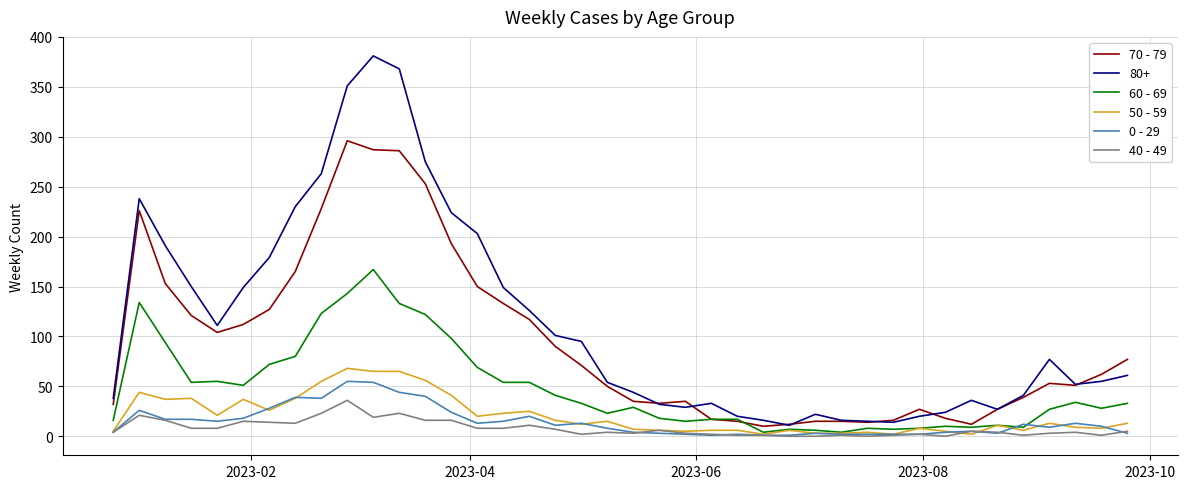

Which series has the widest spread of values?

80+